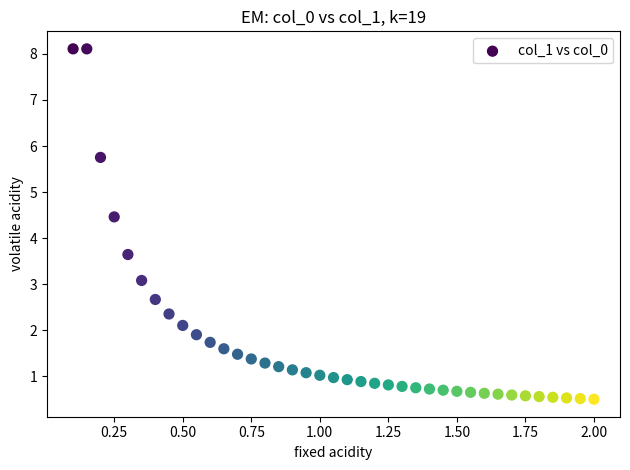

What is the range of Y values (max minus min)?

7.6